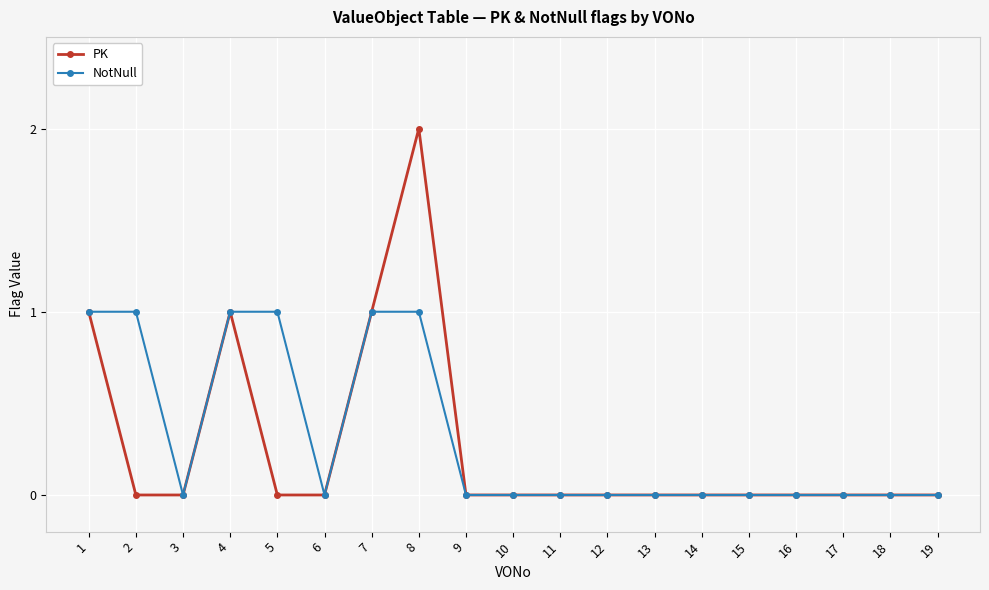

At which category is the sum across all series the highest?

8